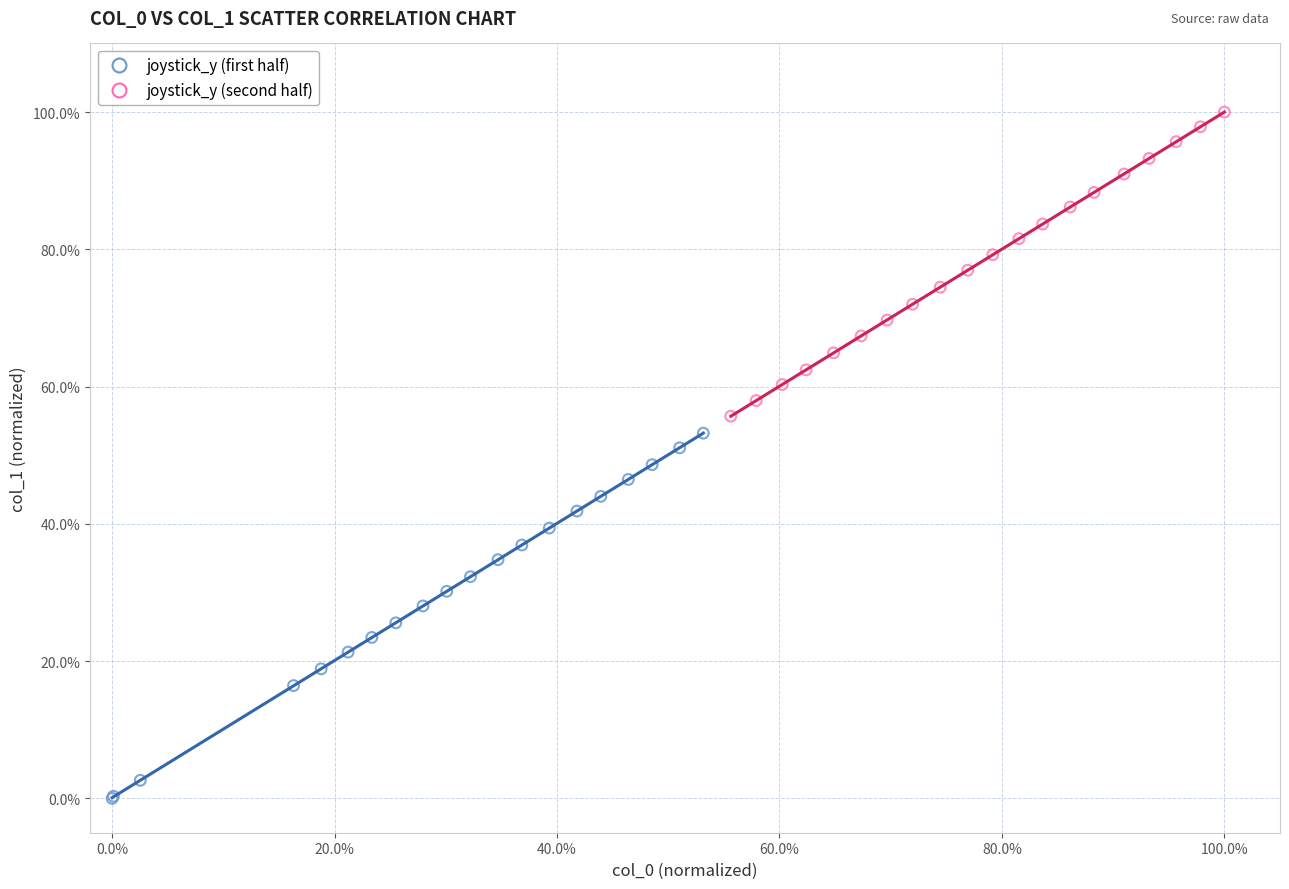

Which series reaches the maximum Y coordinate?

joystick_y (second half)